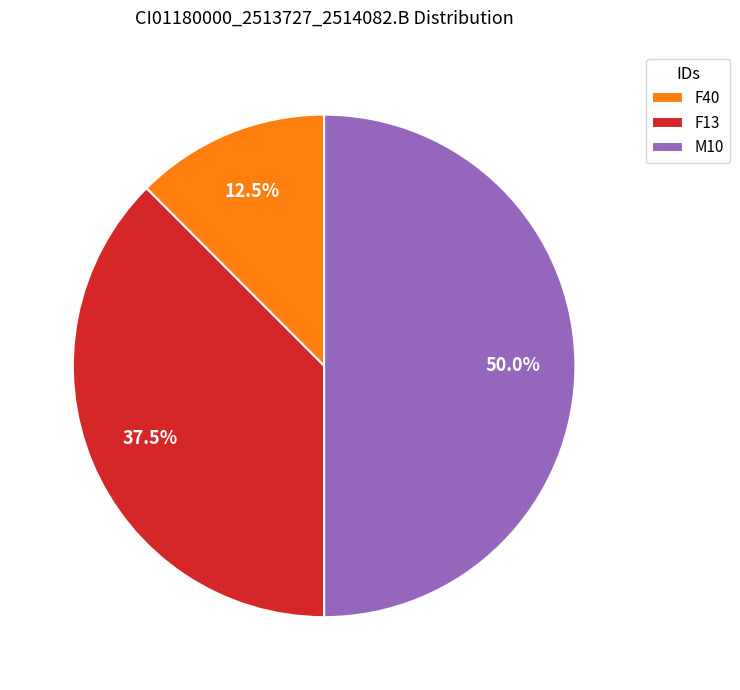

Rank the categories by value from lowest to highest.

F40, F13, M10